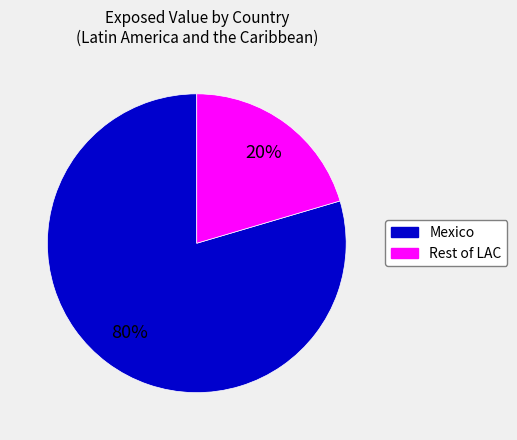

To the nearest percent, what is the average slice percentage?

50%